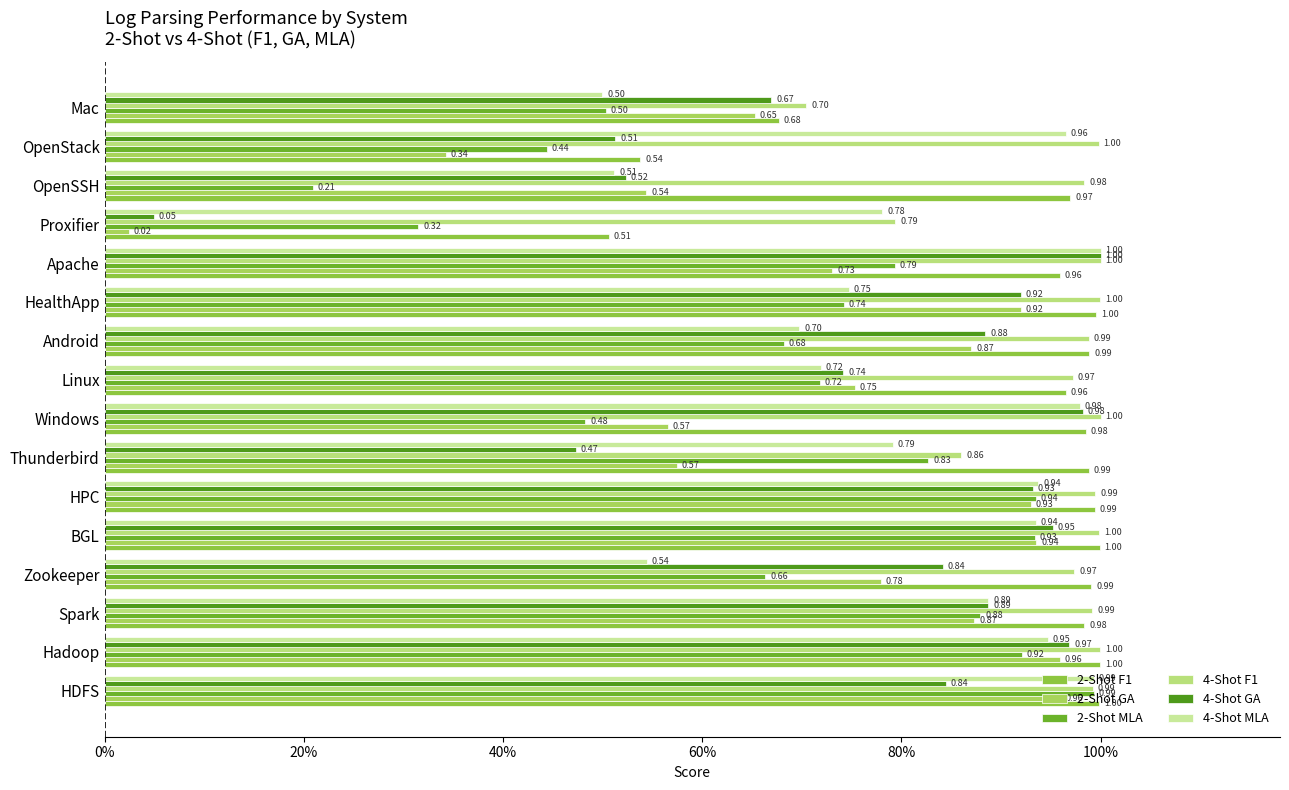

What is the difference between the maximum and second lowest values in the 2-Shot MLA series?

0.7